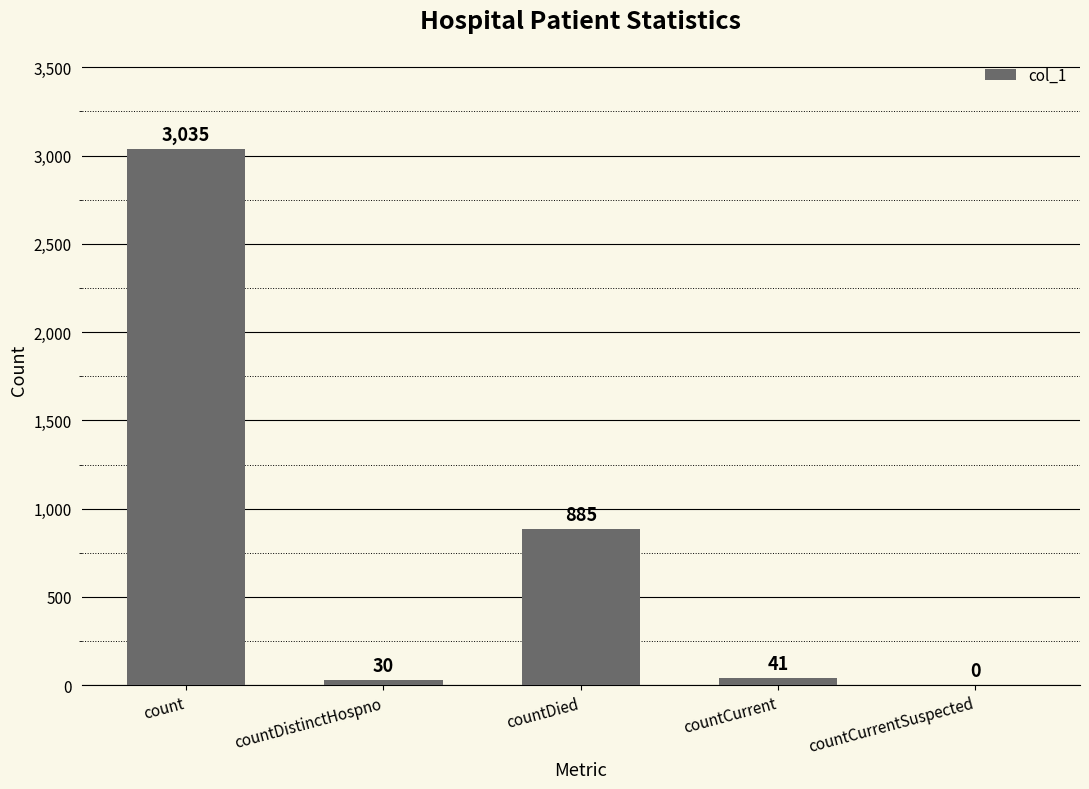

Is it true that the value at countDistinctHospno is 30?

True